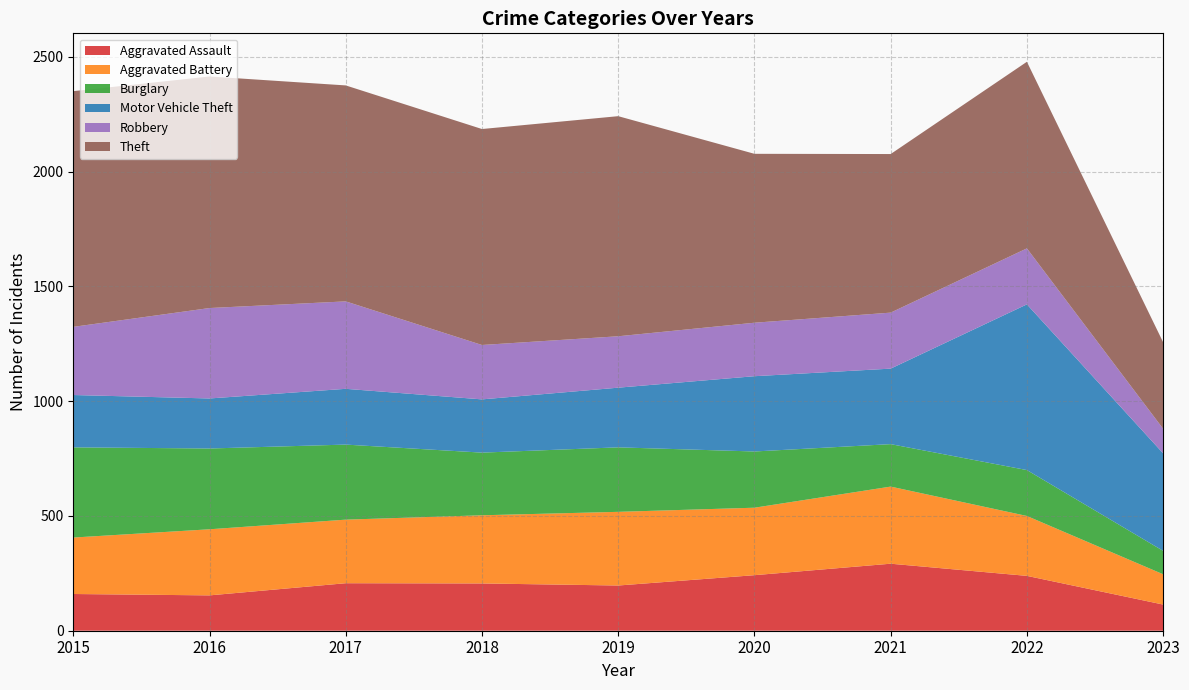

Reading left to right, list all the values displayed in this chart.

Aggravated Assault: 2015=160	2016=154	2017=207	2018=206	2019=197	2020=242	2021=292	2022=239	2023=114
Aggravated Battery: 2015=246	2016=288	2017=277	2018=297	2019=321	2020=294	2021=336	2022=261	2023=132
Burglary: 2015=393	2016=352	2017=327	2018=273	2019=281	2020=245	2021=185	2022=200	2023=102
Motor Vehicle Theft: 2015=228	2016=218	2017=243	2018=232	2019=260	2020=328	2021=329	2022=722	2023=425
Robbery: 2015=297	2016=394	2017=381	2018=237	2019=224	2020=233	2021=244	2022=244	2023=107
Theft: 2015=1027	2016=1009	2017=941	2018=941	2019=959	2020=736	2021=691	2022=813	2023=377